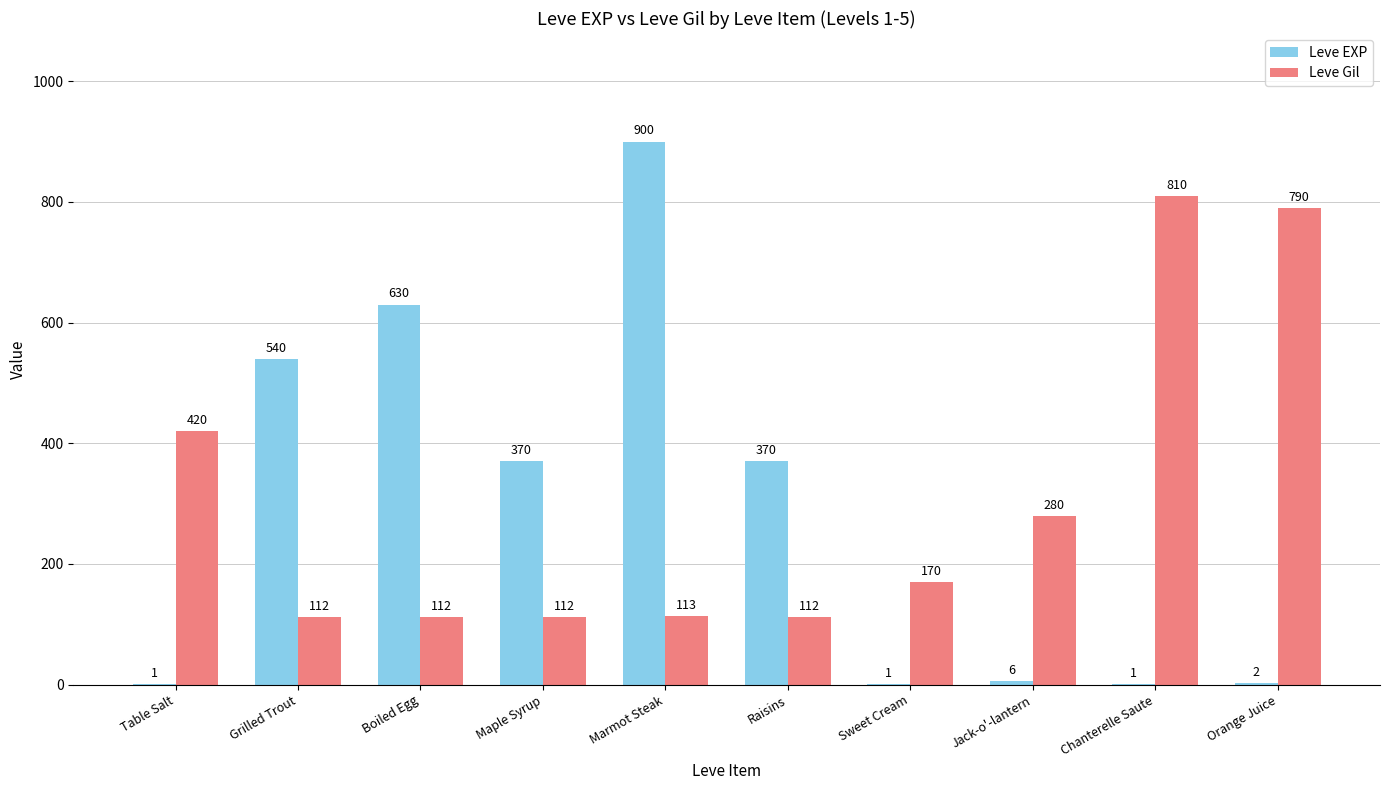

At which label does Leve Gil reach its peak?

Chanterelle Saute